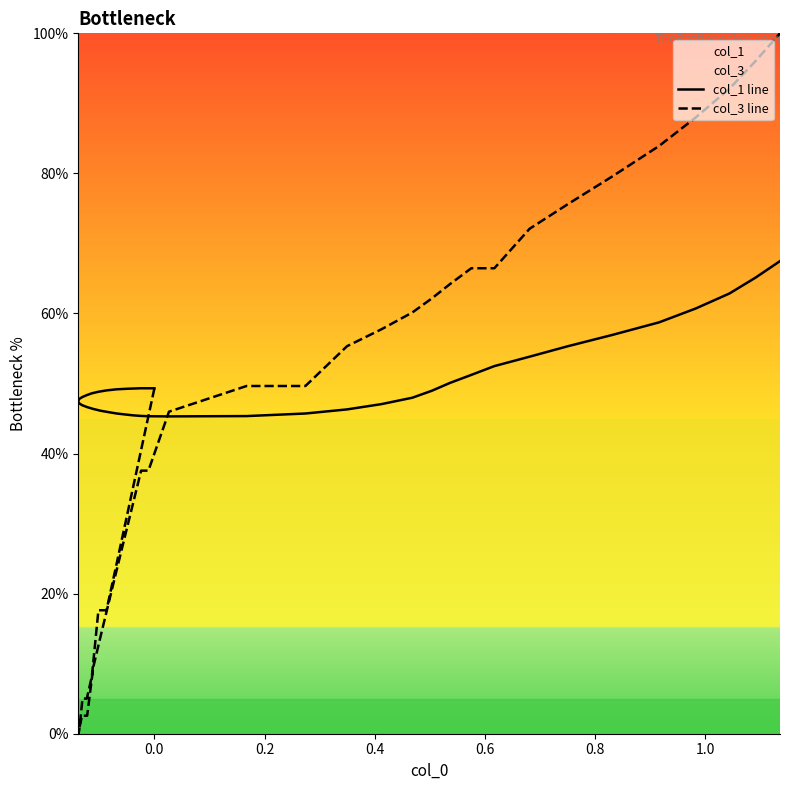

Rank the series by their maximum value, from lowest to highest.

col_1 line, col_3 line